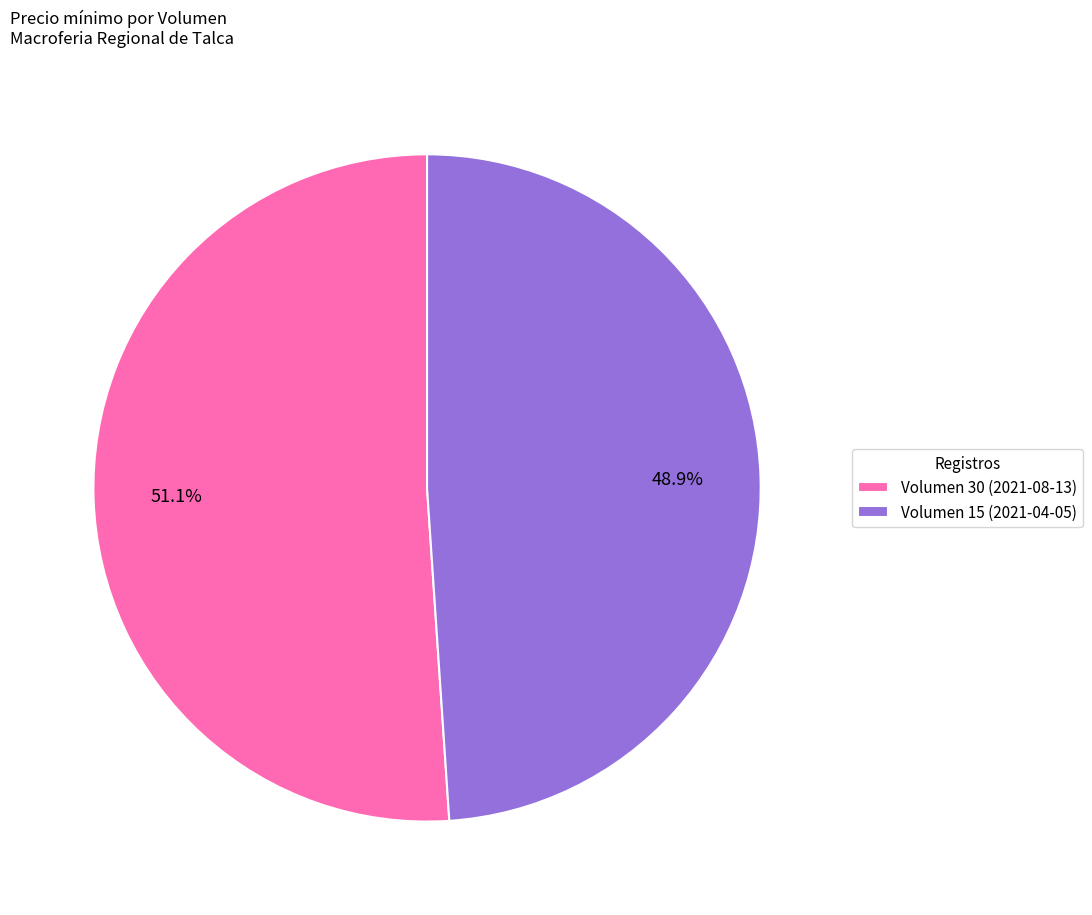

To the nearest percent, what portion does Volumen 15 (2021-04-05) represent?

49%